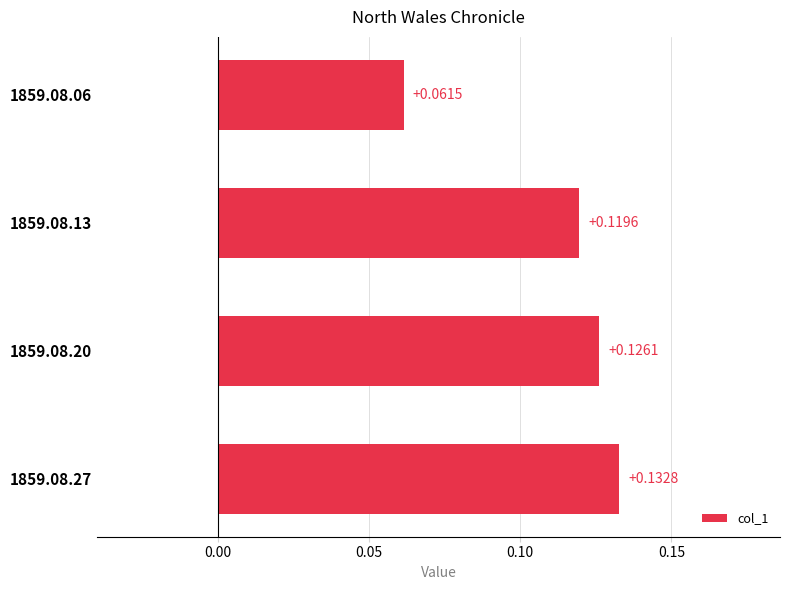

List the labels in order of value, largest first.

1859.08.27, 1859.08.20, 1859.08.13, 1859.08.06